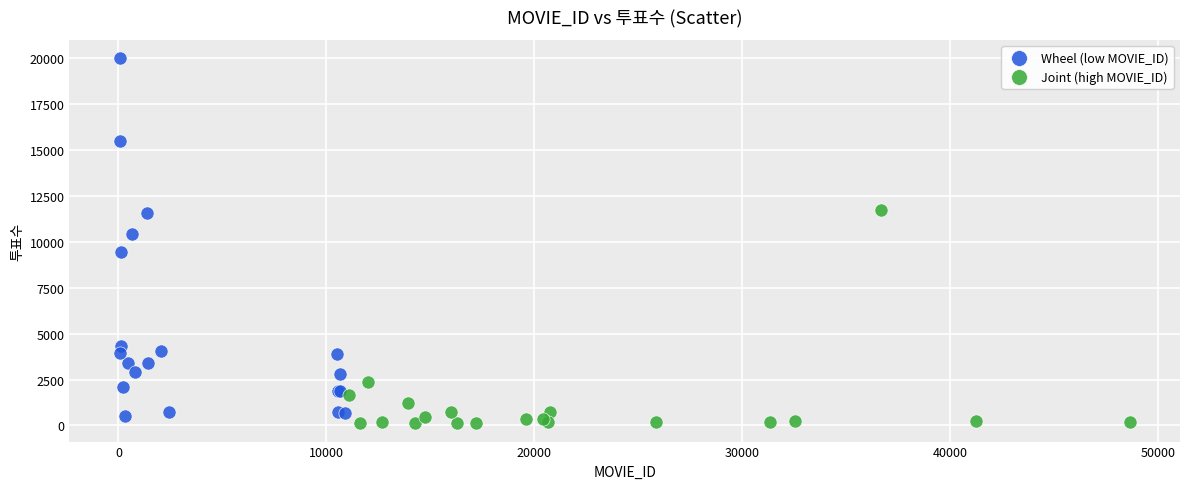

Which series reaches the maximum Y coordinate?

Wheel (low MOVIE_ID)